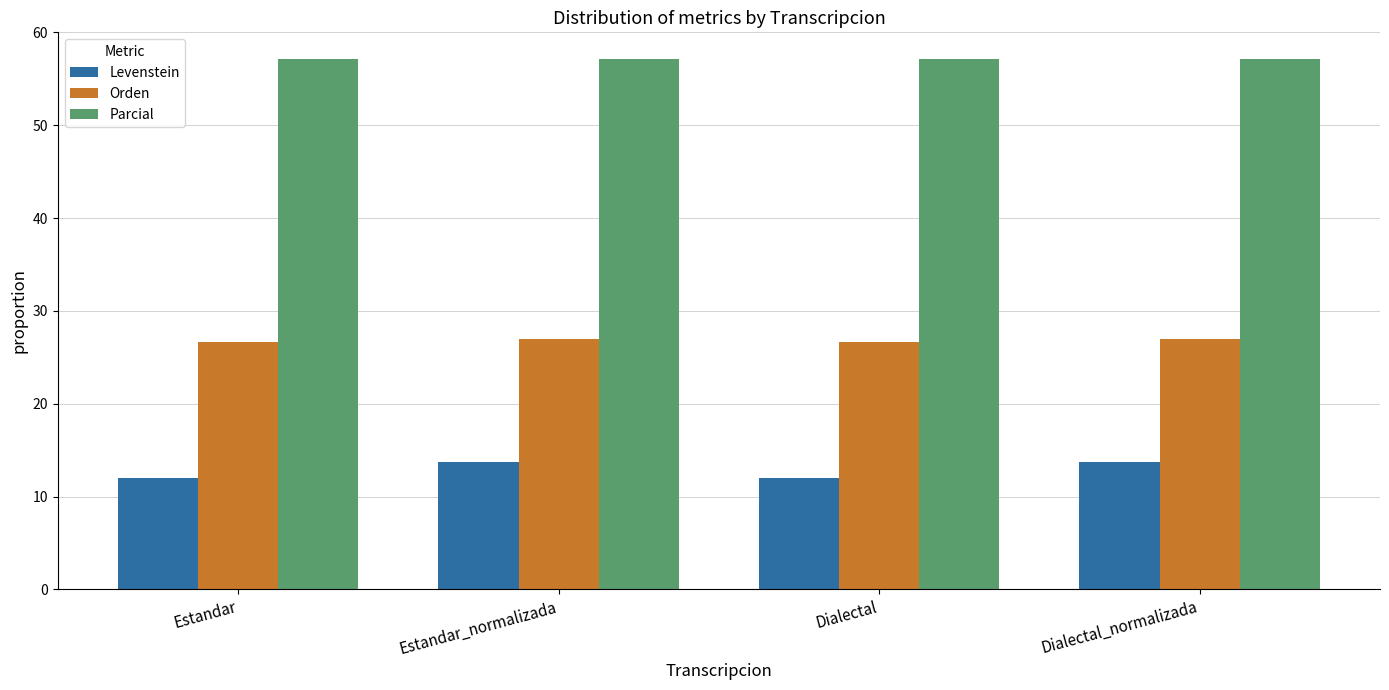

What is the label of the 3rd bar from the right?

Estandar_normalizada